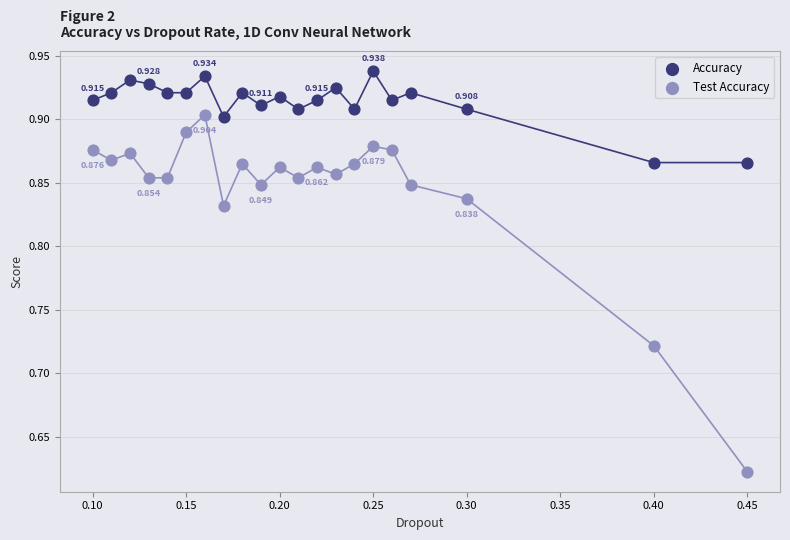

Which series contains the highest Y value?

Accuracy